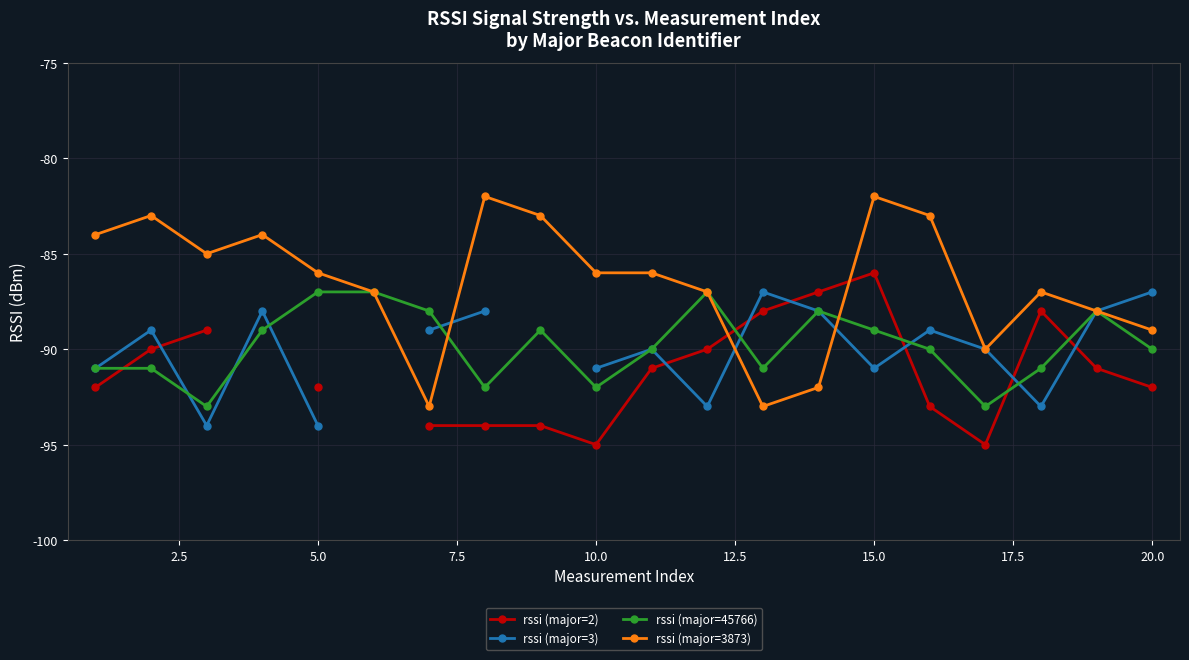

What is the maximum value shown in the chart?

-82.0